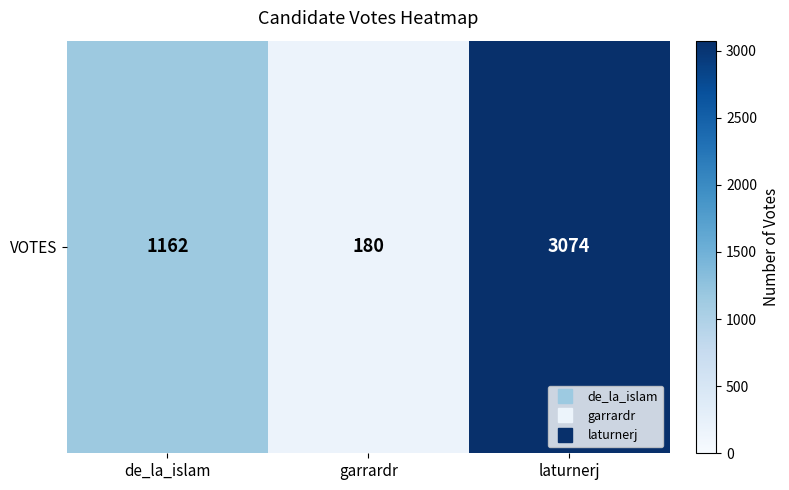

Reading left to right, what are all the values shown in this chart?

1162	180	3074